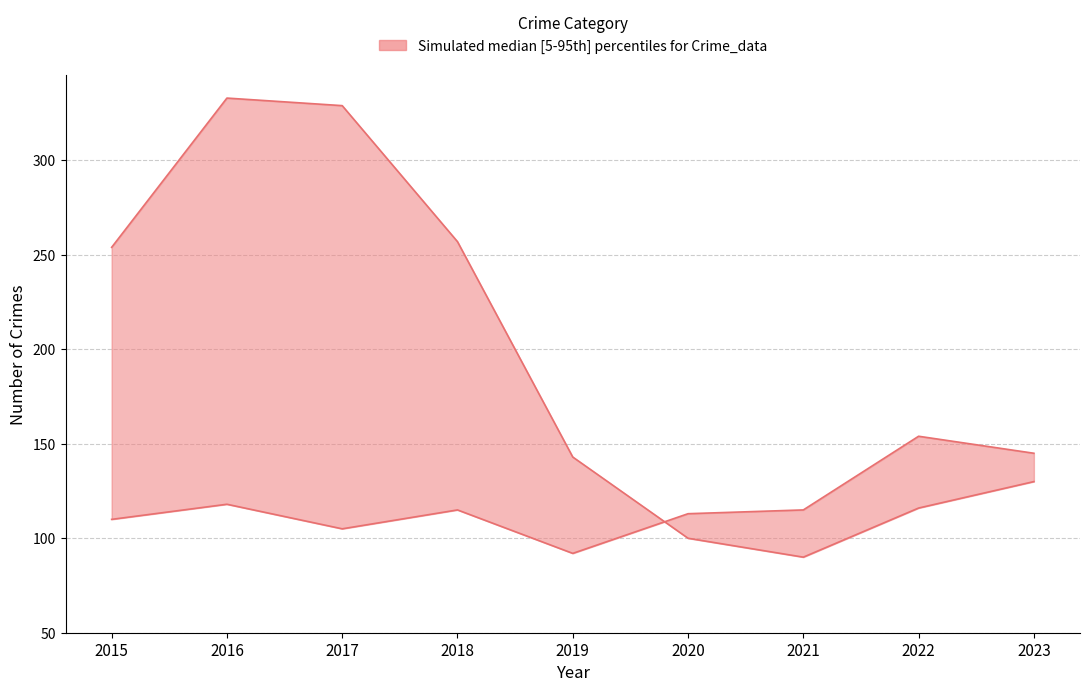

What is the difference between the maximum and minimum values in the Burglary series?

243